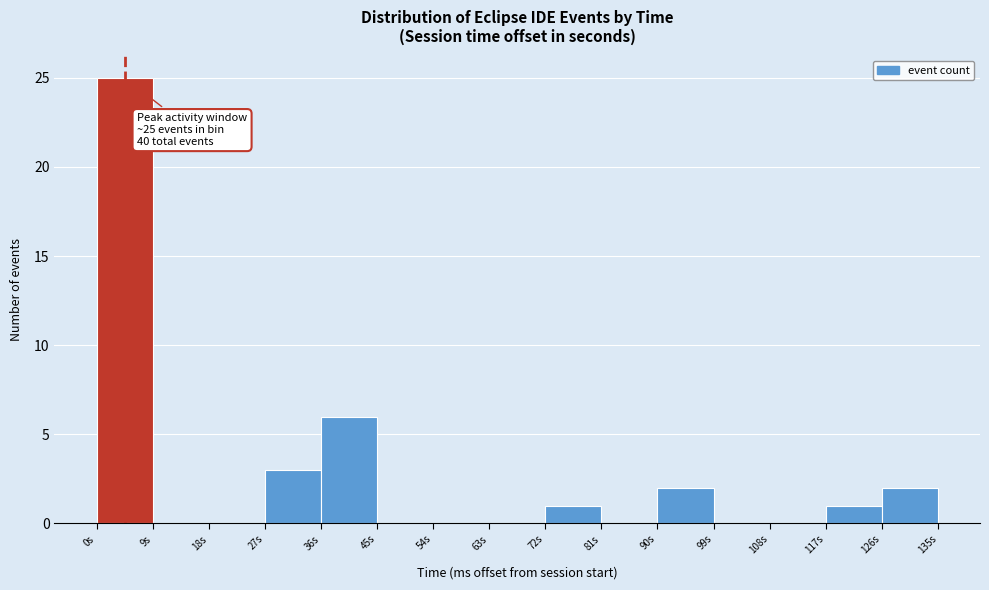

Which range on the x-axis has the tallest bar?

0 to 9